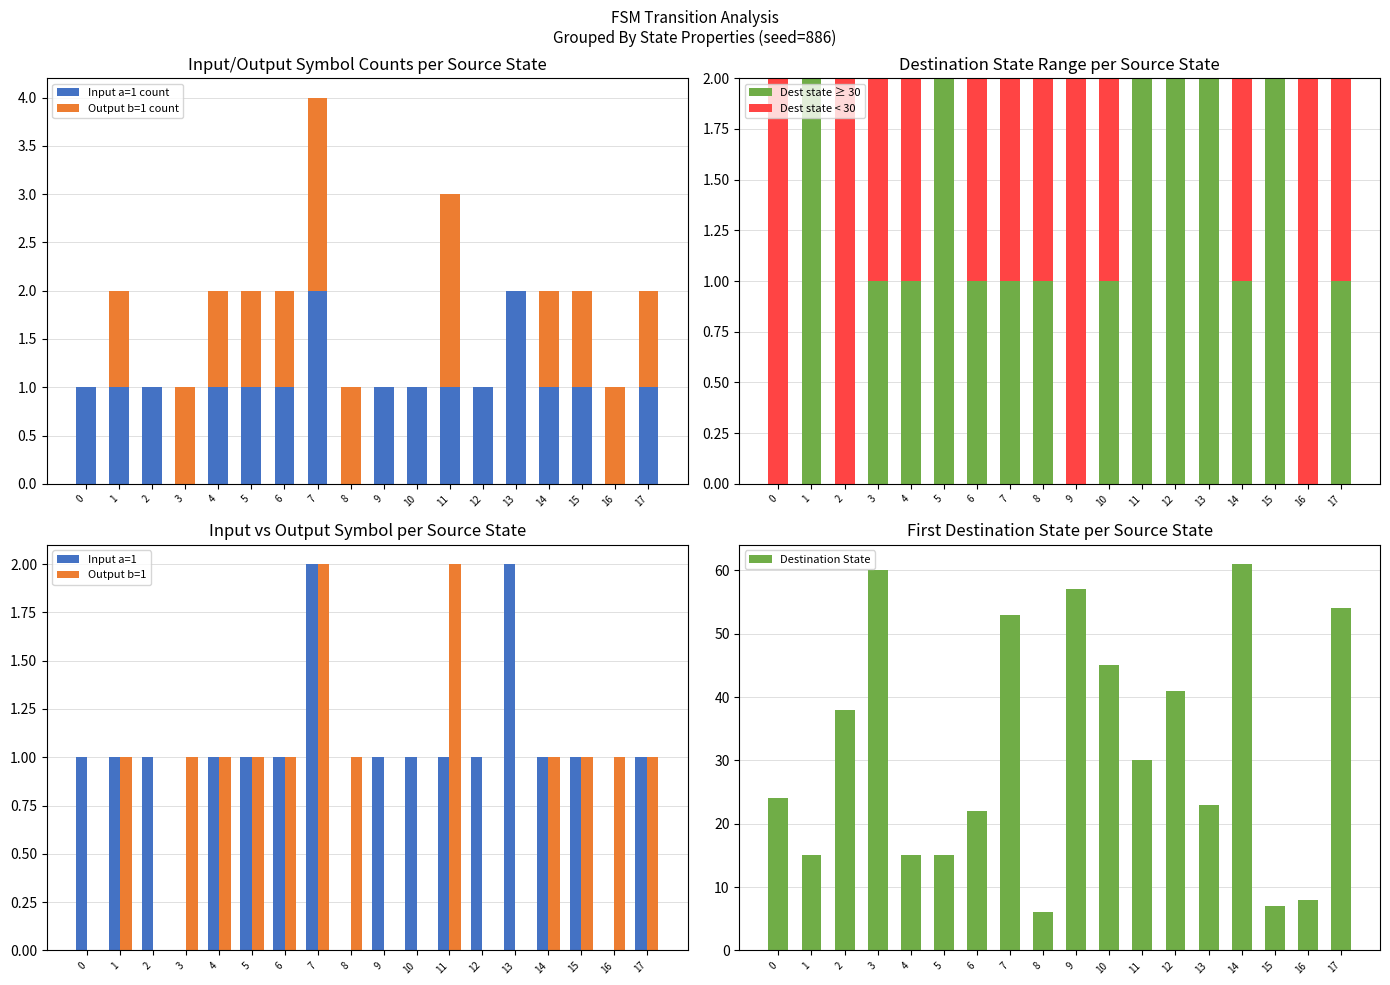

The input_symbol_a series shows 2 at 26. True or false?

False